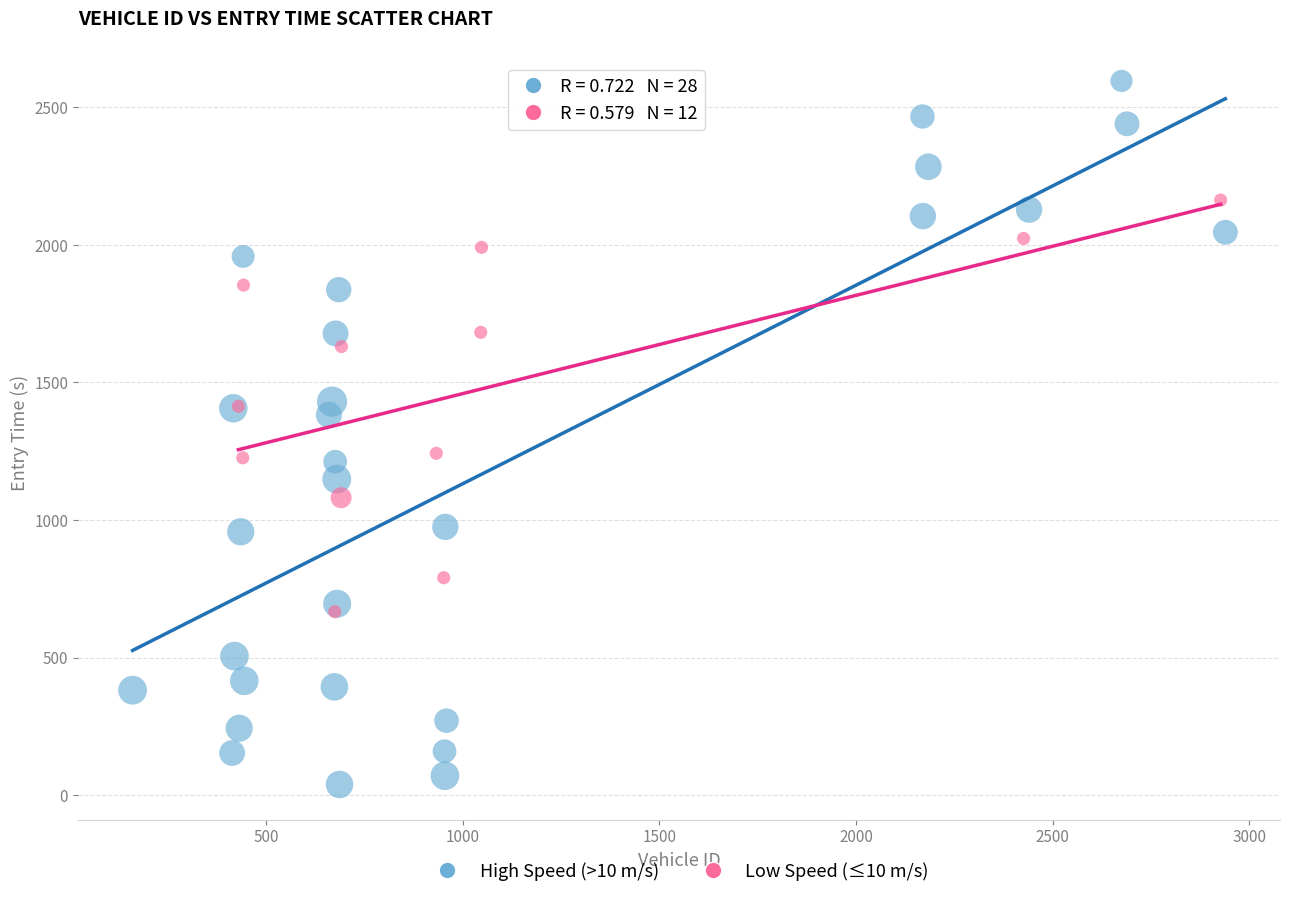

What are all the series names shown in the legend?

High Speed (>10 m/s), Low Speed (≤10 m/s)